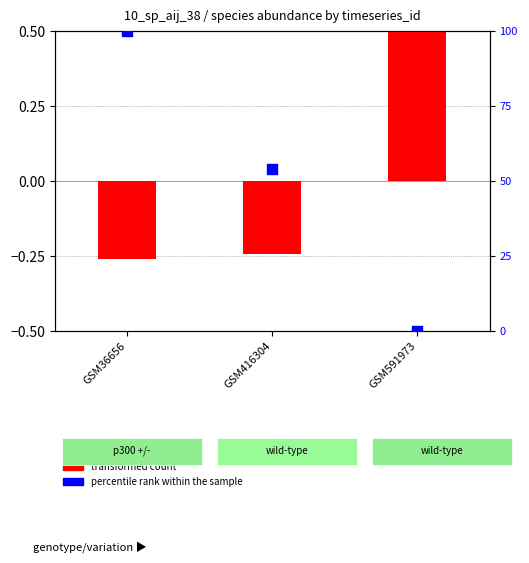

At which category is the sum across all series the highest?

GSM36656